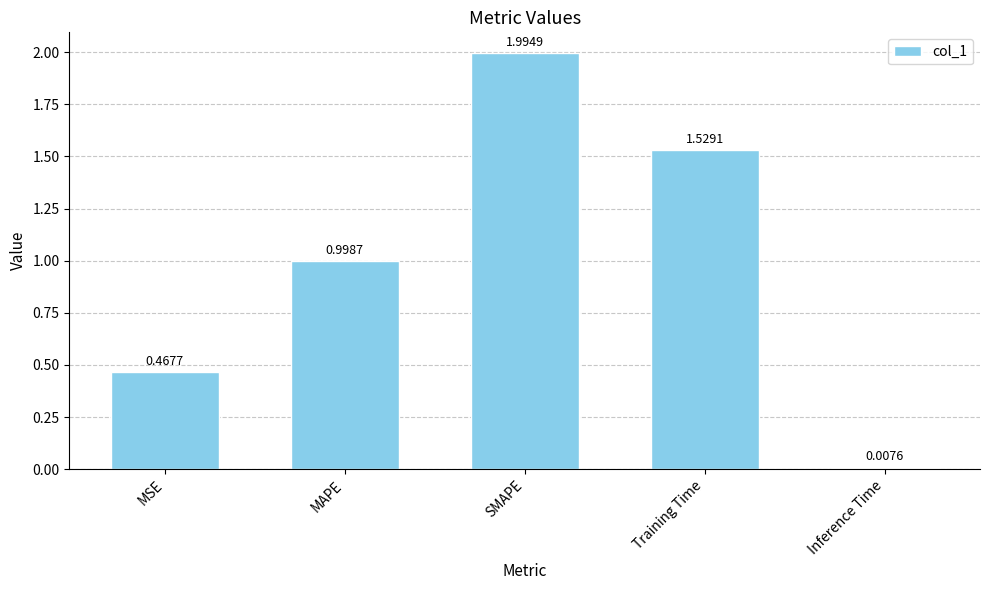

What is the label of the 1st bar from the left?

MSE